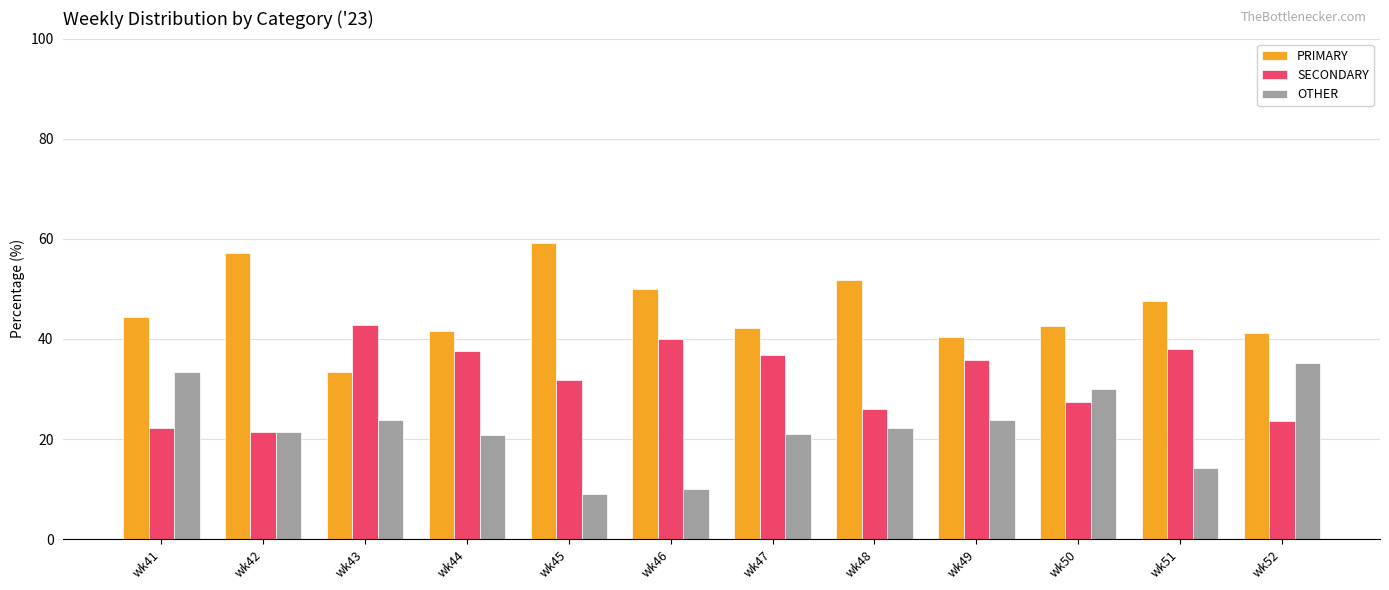

What is the difference between the PRIMARY values at wk41 and wk44?

2.8